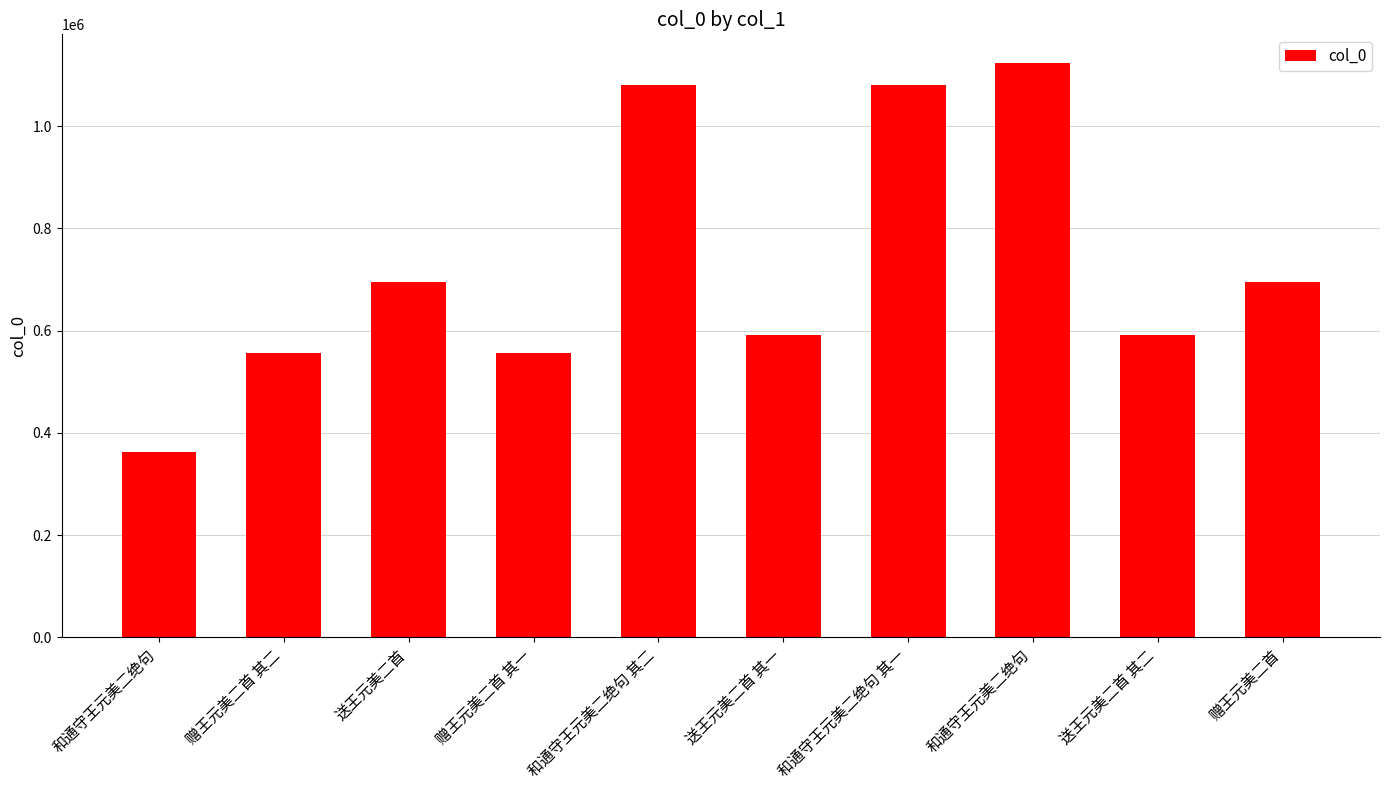

How many bars are there in total?

10